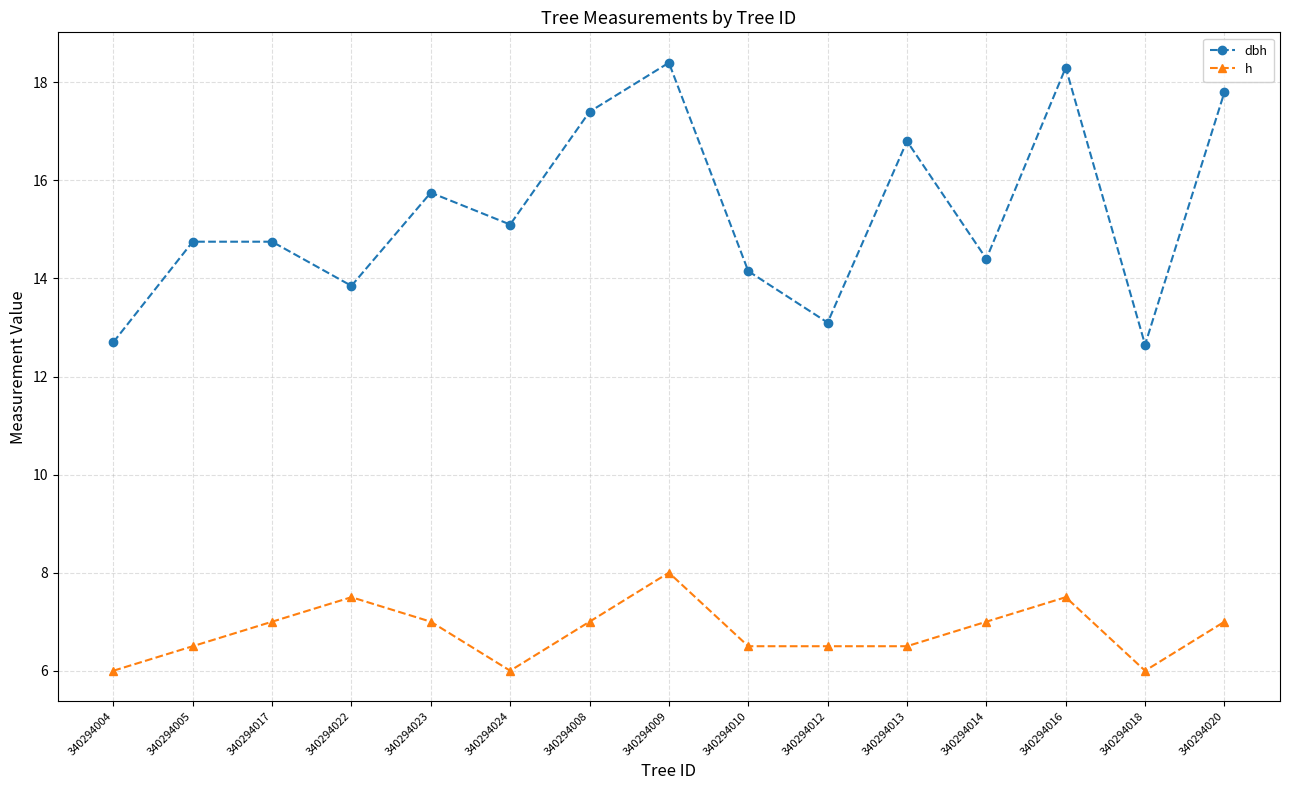

What is the value of the h point at the 8th from the left?

8.0